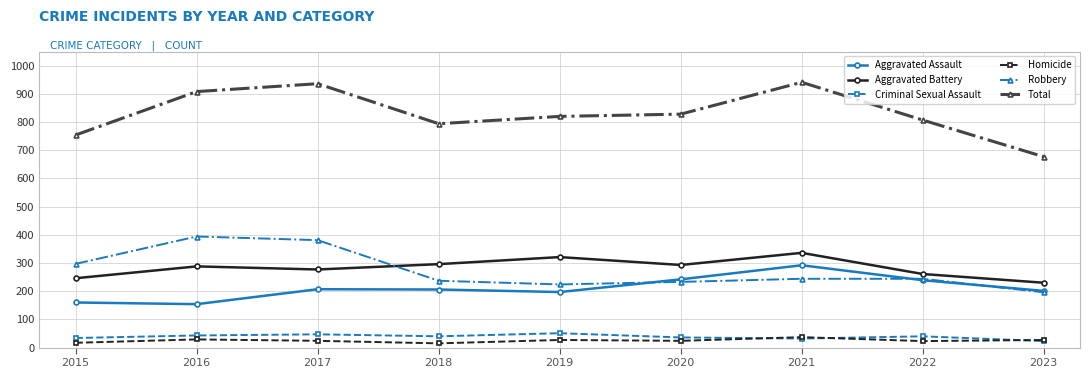

True or false: Homicide and Aggravated Battery cross at least once.

False